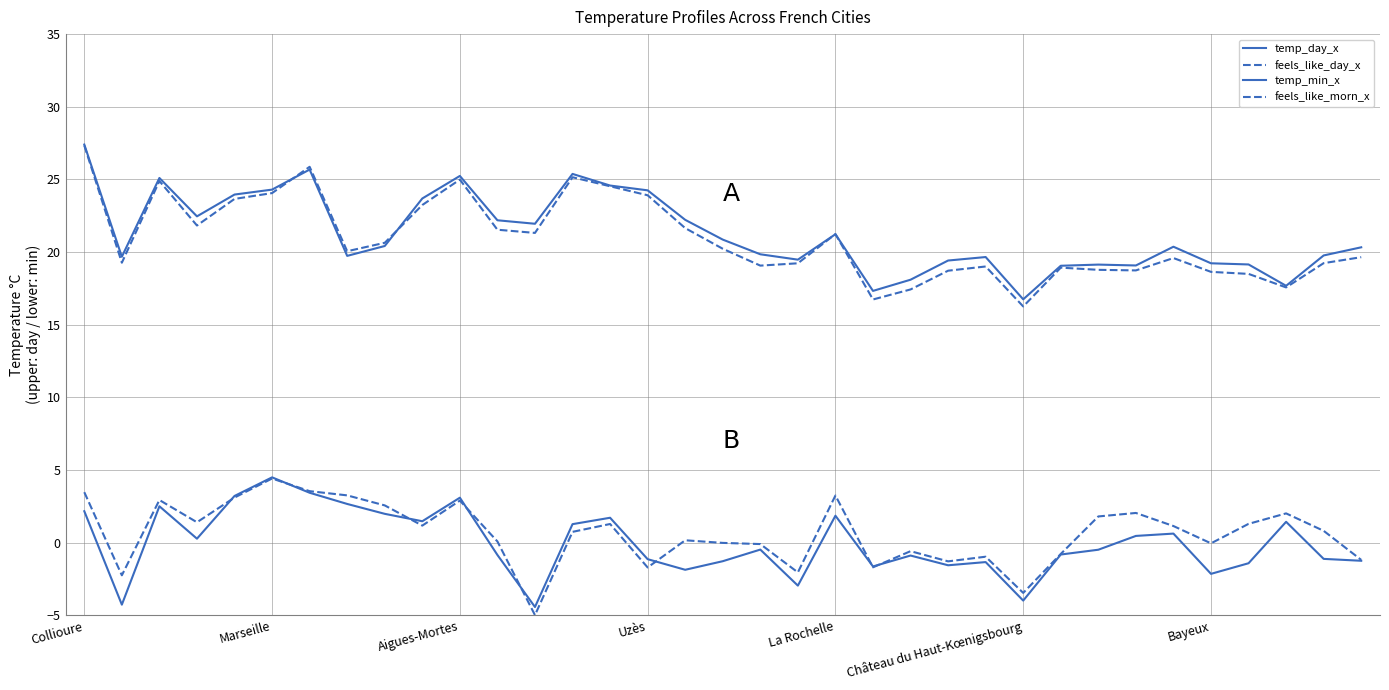

Is this an area chart (filled region under the line)?

No